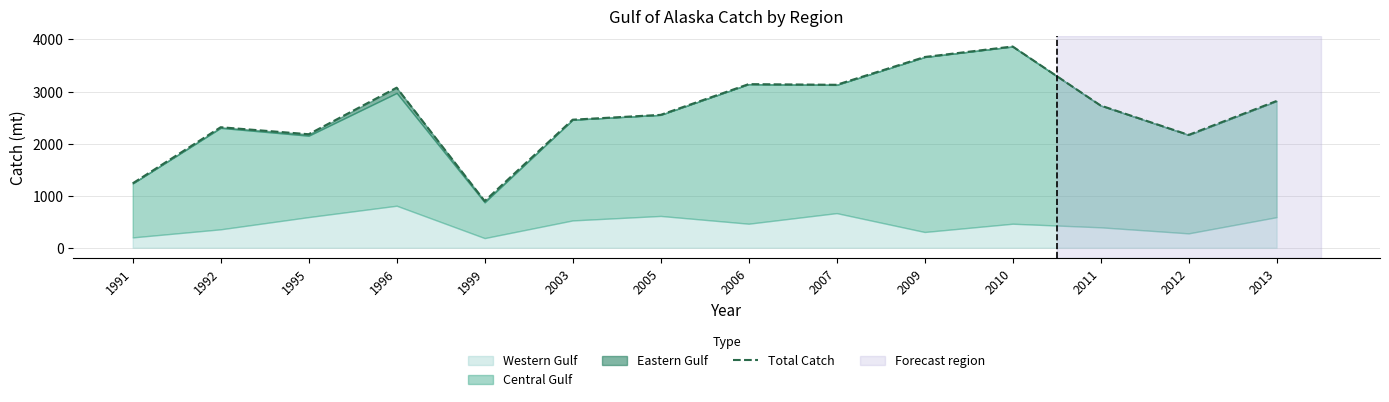

What value does the data have at 1992?

2314.7